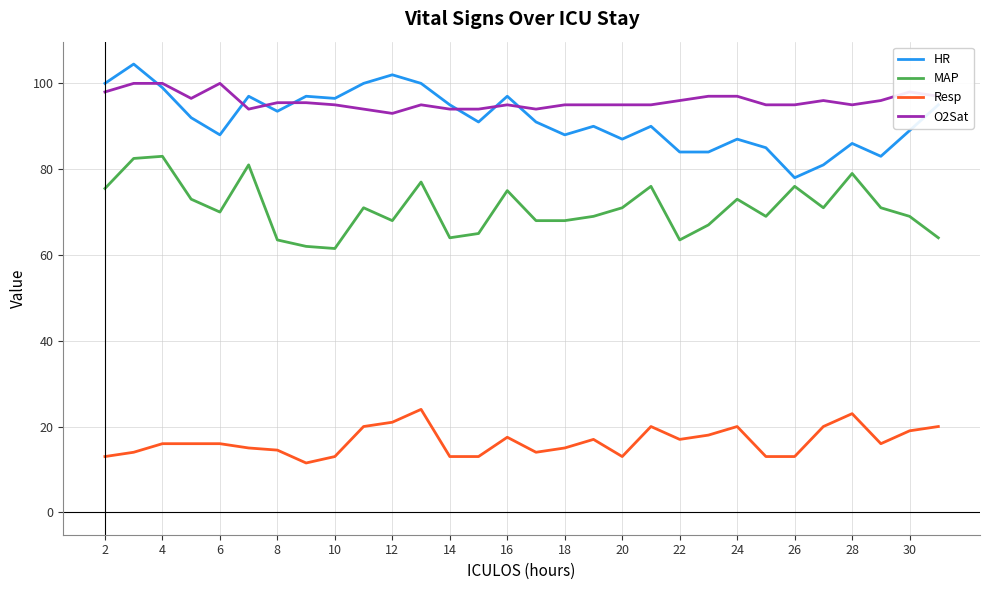

True or false: O2Sat and Resp cross at least once.

False